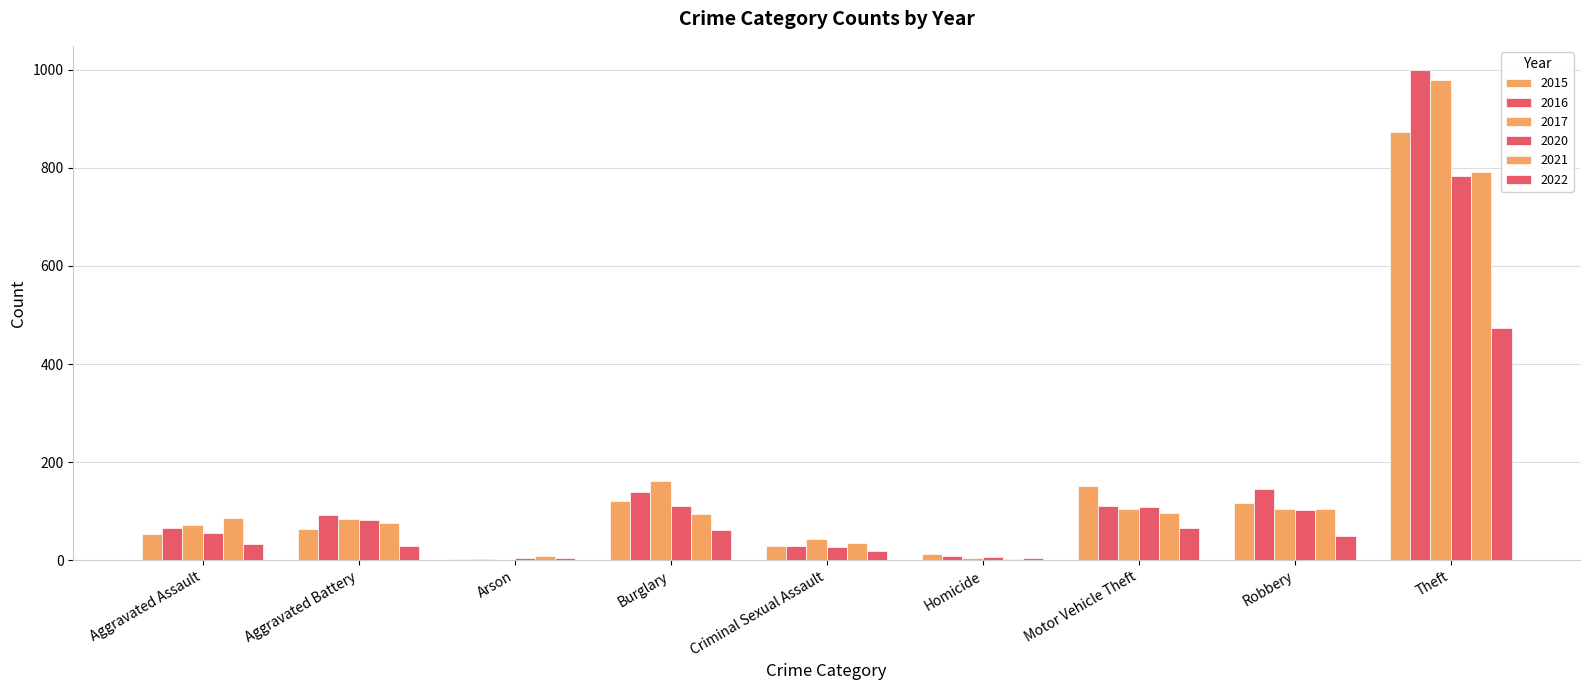

Is the value of 2016 at Motor Vehicle Theft greater than the value of 2015 at Robbery?

No